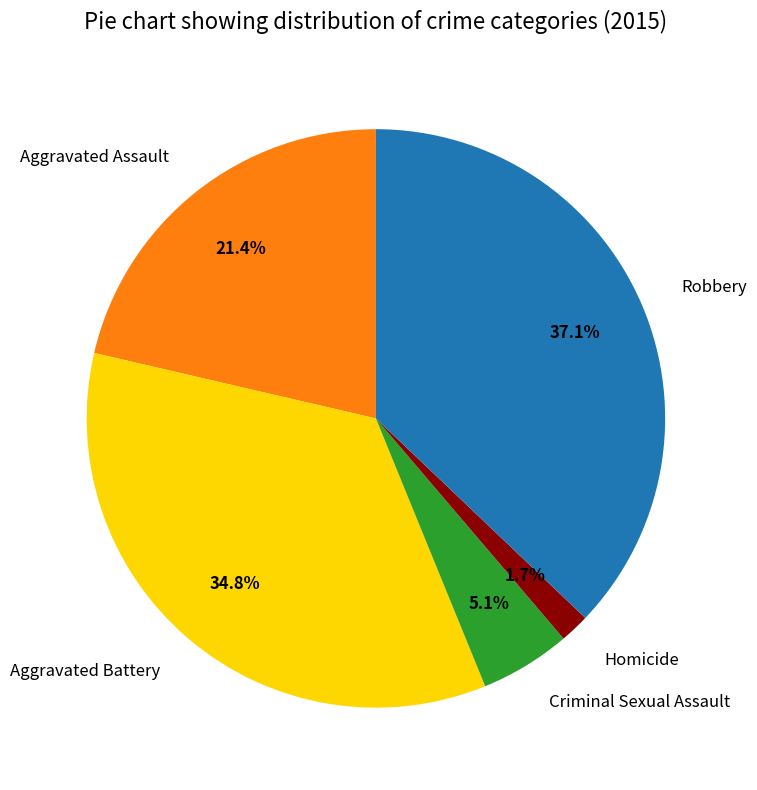

Is there a majority slice in this chart?

No